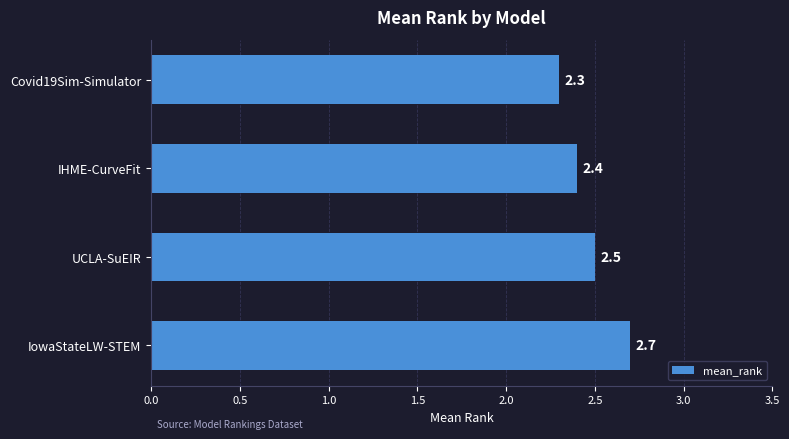

Approximately how many times larger is the value at UCLA-SuEIR compared to Covid19Sim-Simulator?

1.1